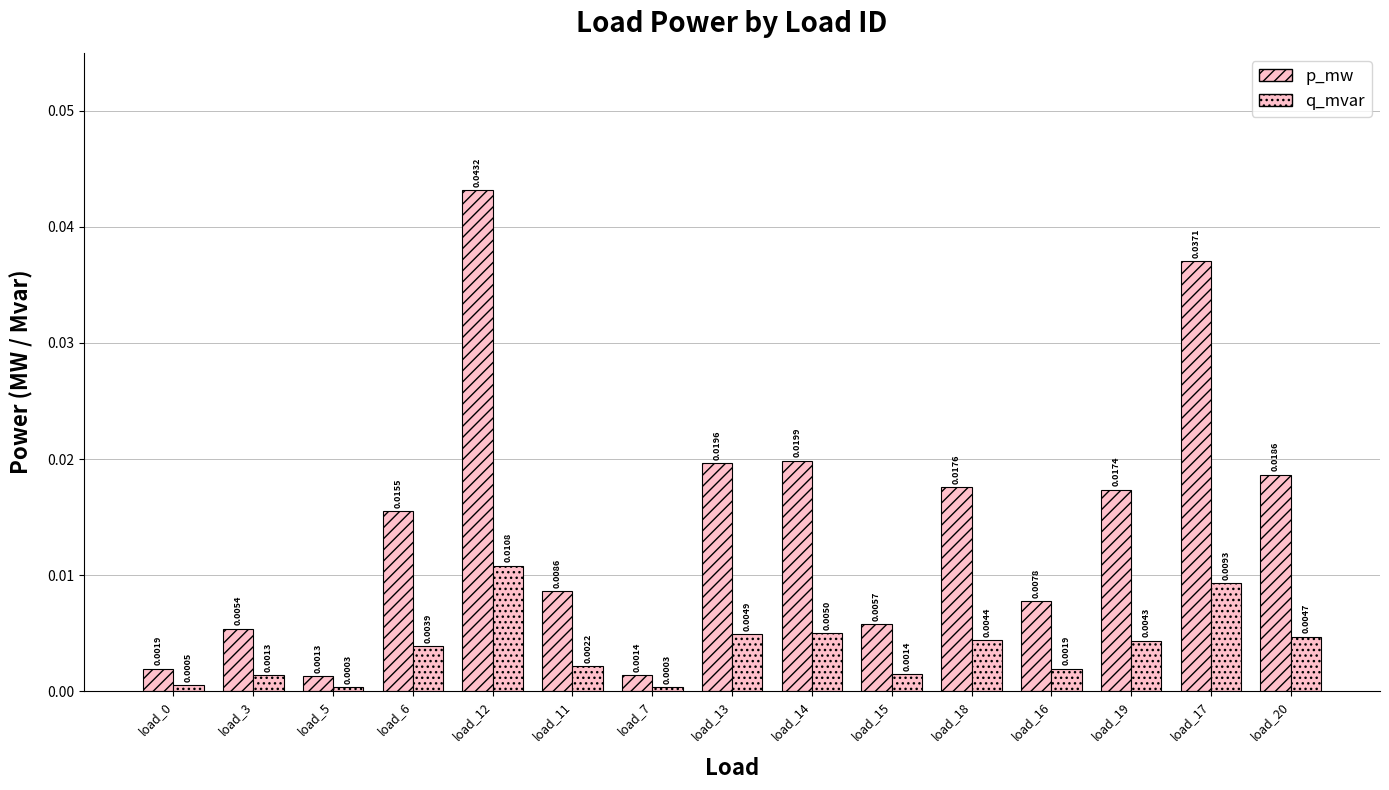

At which category does the chart reach its peak across all series?

load_12